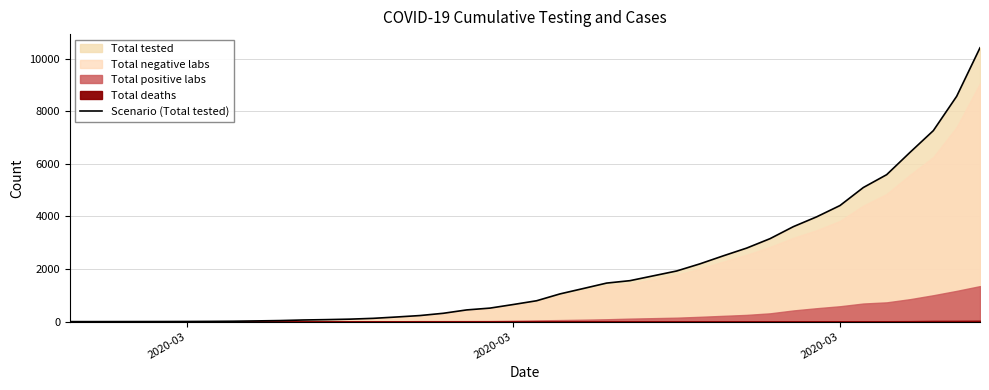

How many lines are shown in the chart?

1